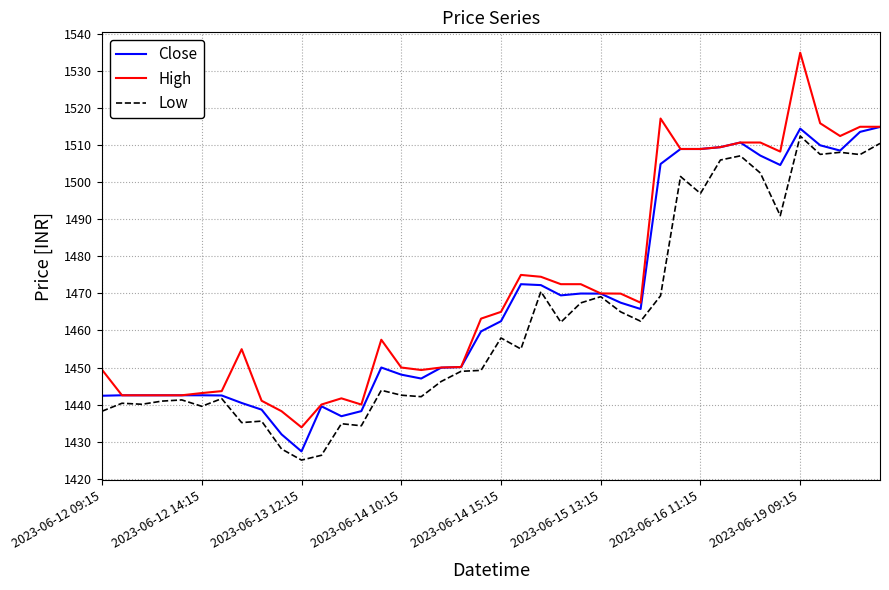

Which series has the largest range (max minus min)?

High